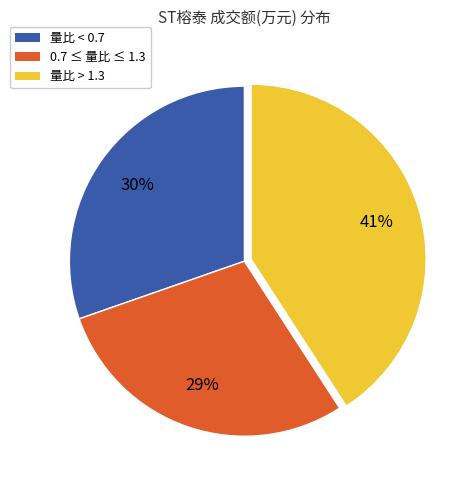

Is there any slice that represents more than half of the pie?

No